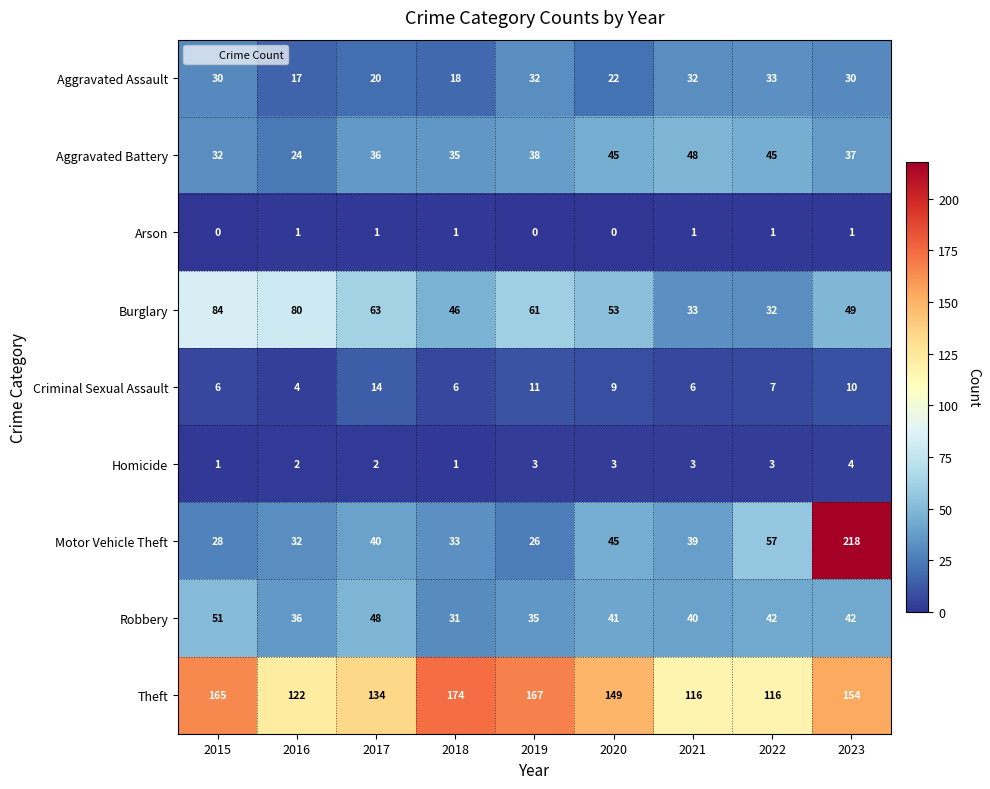

What is the difference between the maximum and minimum values in the Criminal Sexual Assault series?

10